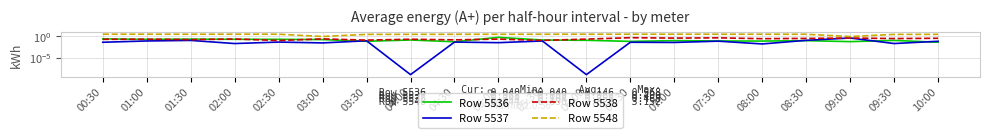

At how many categories does at least one series exceed 1?

18